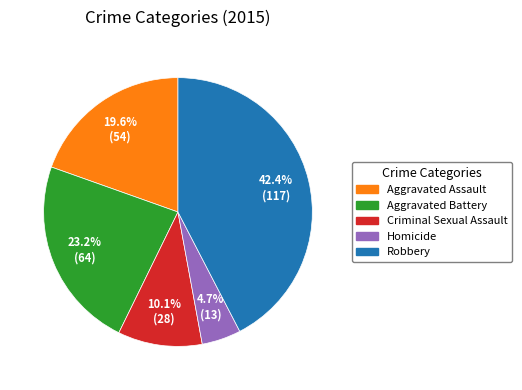

What percentage is NOT represented by Aggravated Assault?

80.4%